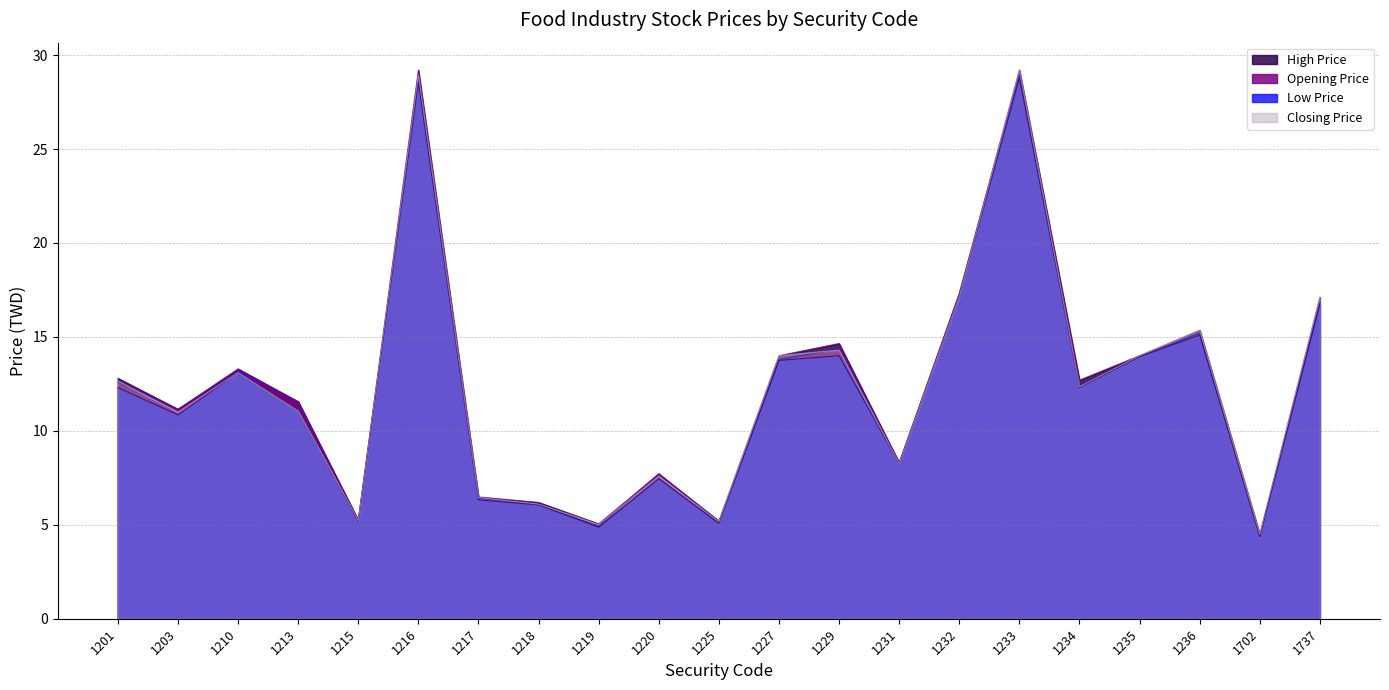

At which category is the sum across all series the highest?

1233